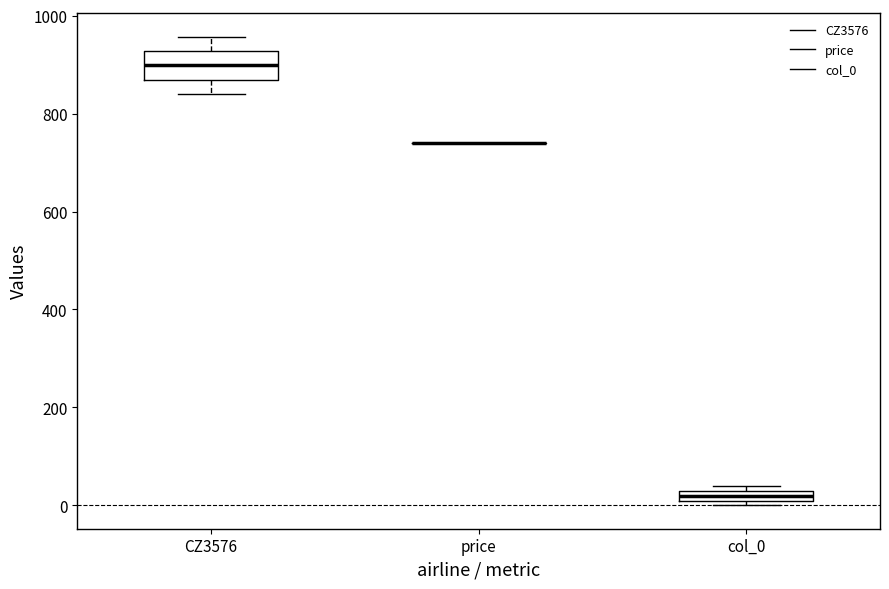

Where is the upper edge of the box for CZ3576 on the y-axis? The values are not printed on the chart, so give them approximately, as read against the axis.

920